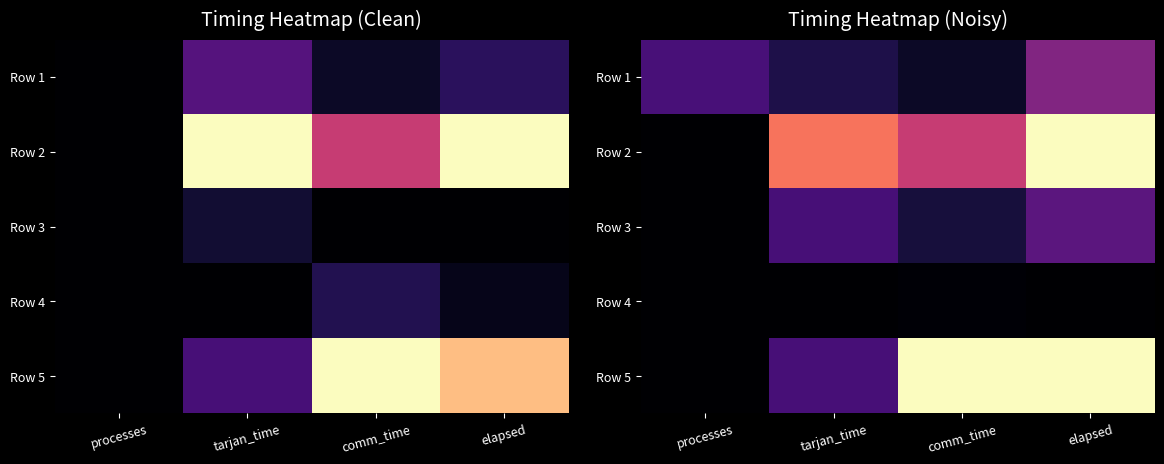

Rank the series by their maximum value, from lowest to highest.

Row 4, Row 3, Row 1, Row 2, Row 5